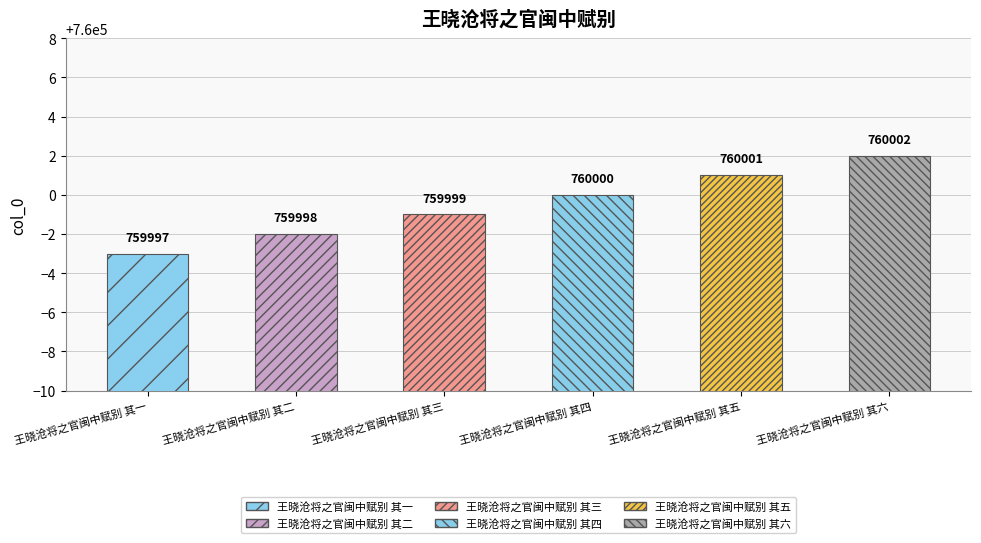

How many bars are there in total?

6